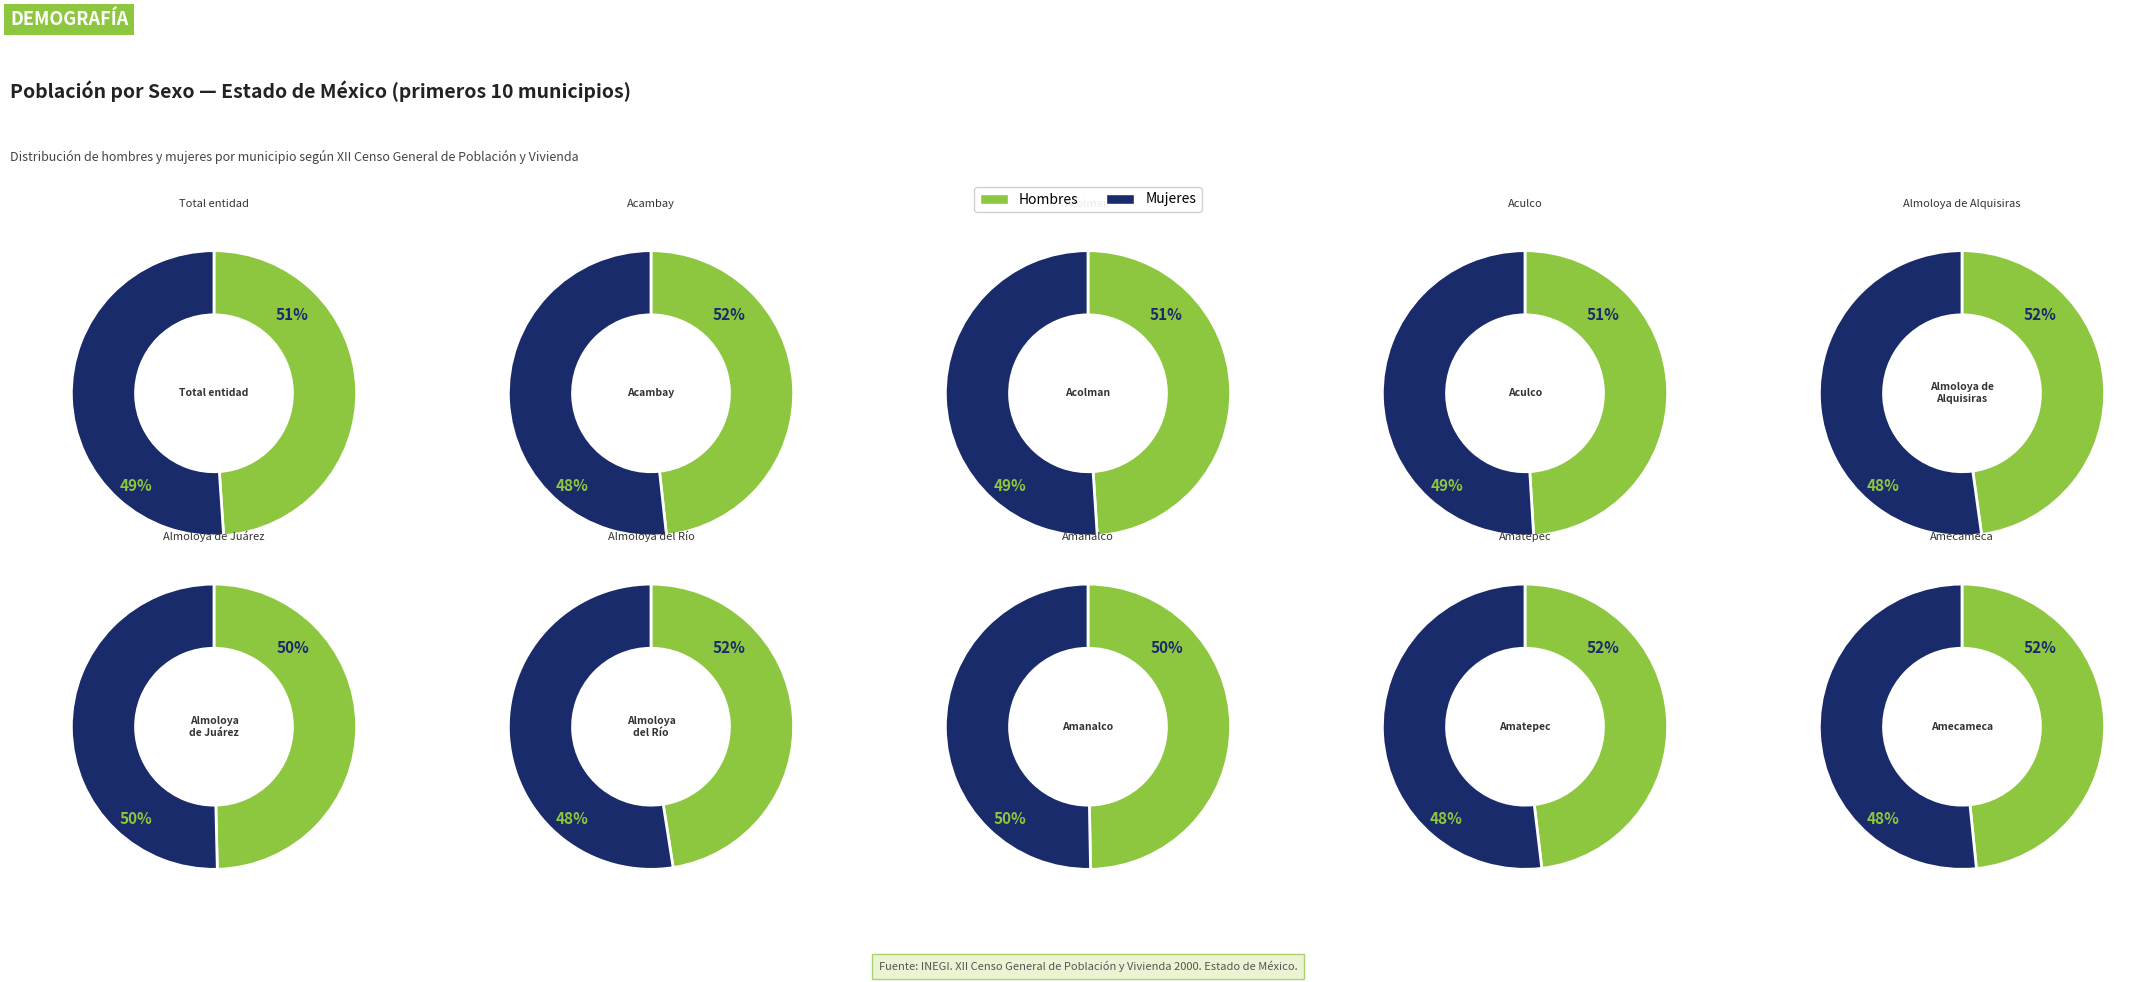

Is Total entidad the majority of the pie?

Yes